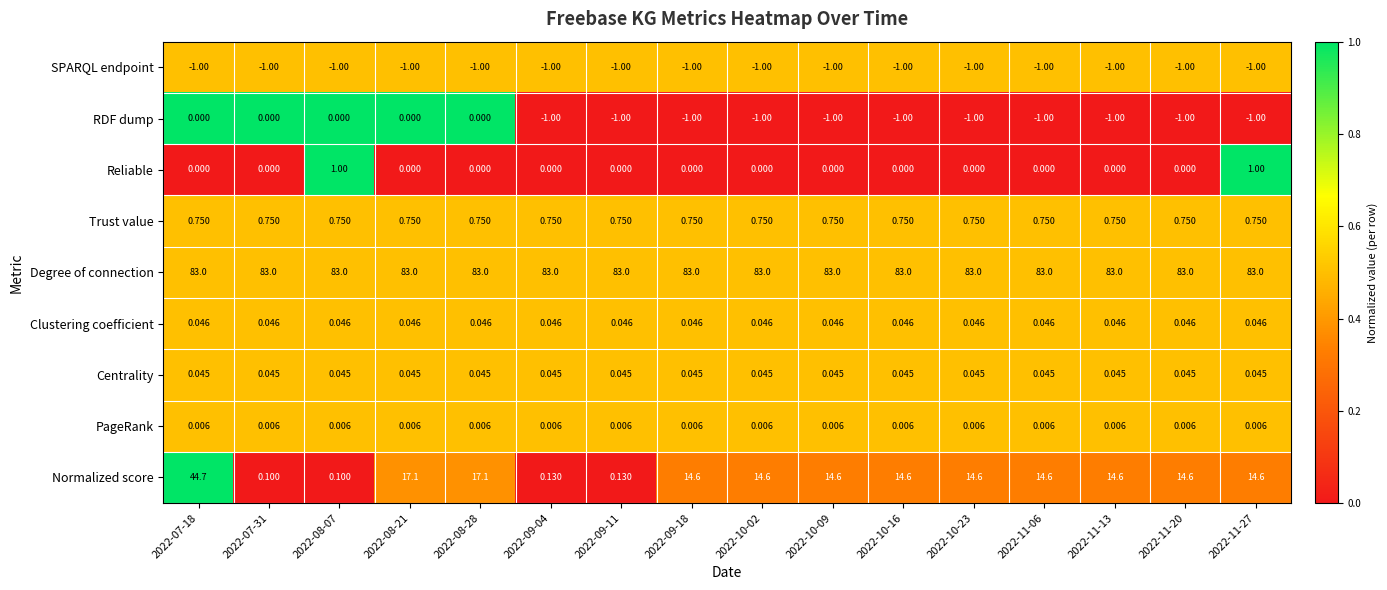

Which series has the largest total across all categories?

Degree of connection